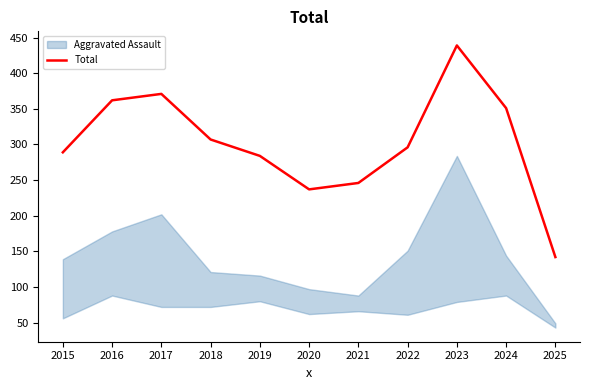

At which category does the data reach its first local valley?

2020